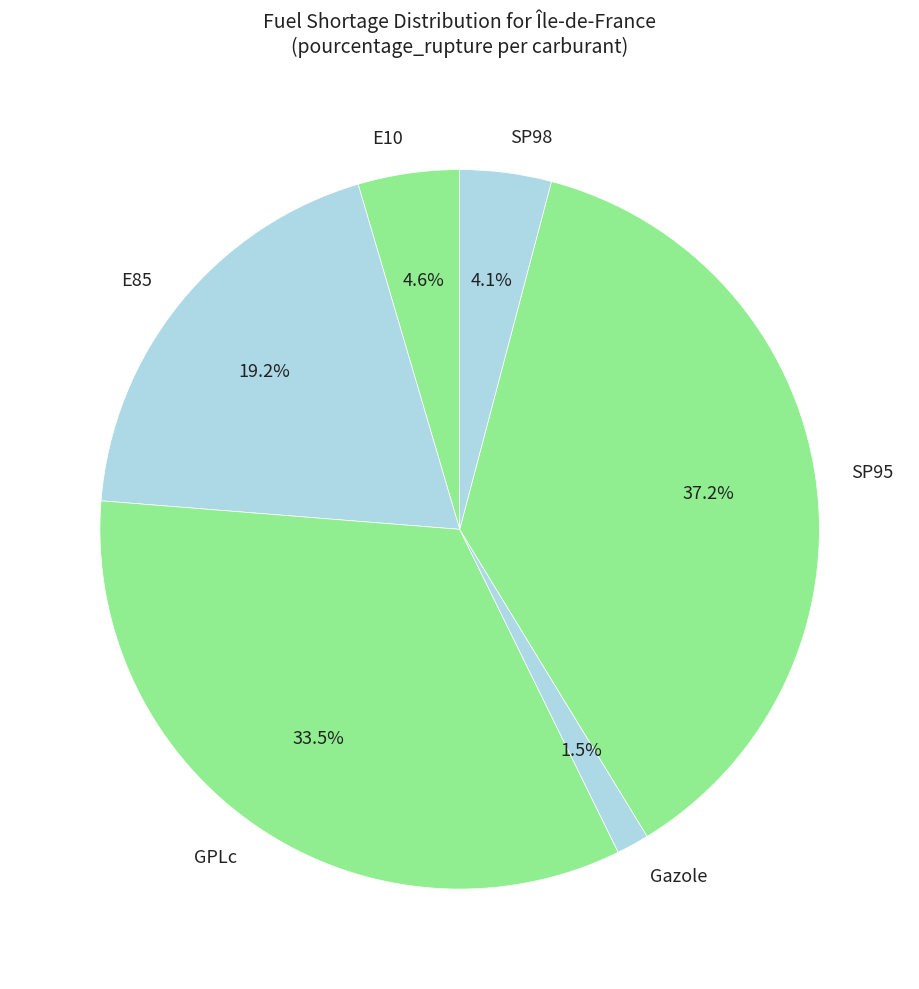

Approximately how many times larger is the value at E85 compared to E10?

4.2